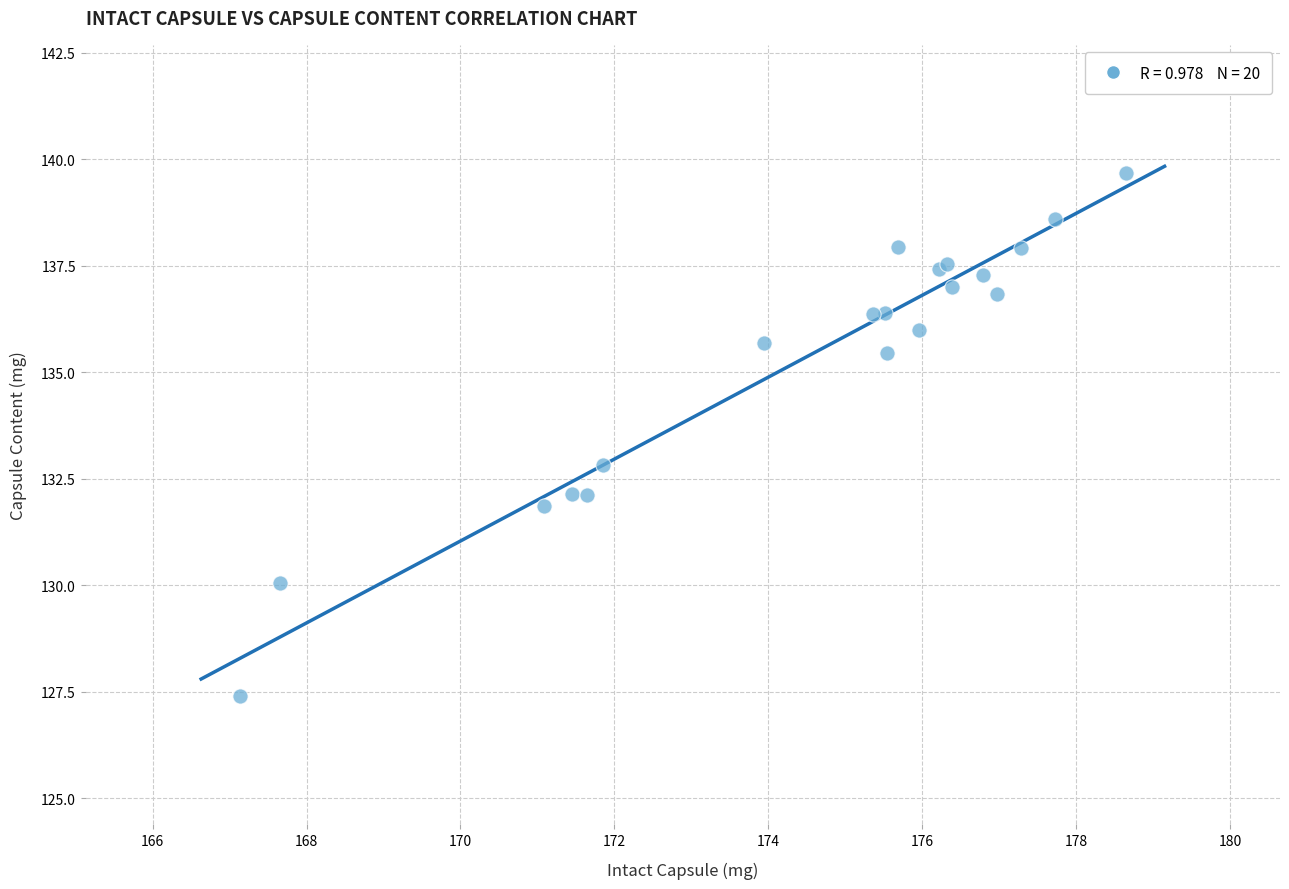

What Y value in the scatter plot is closest to 133?

132.8